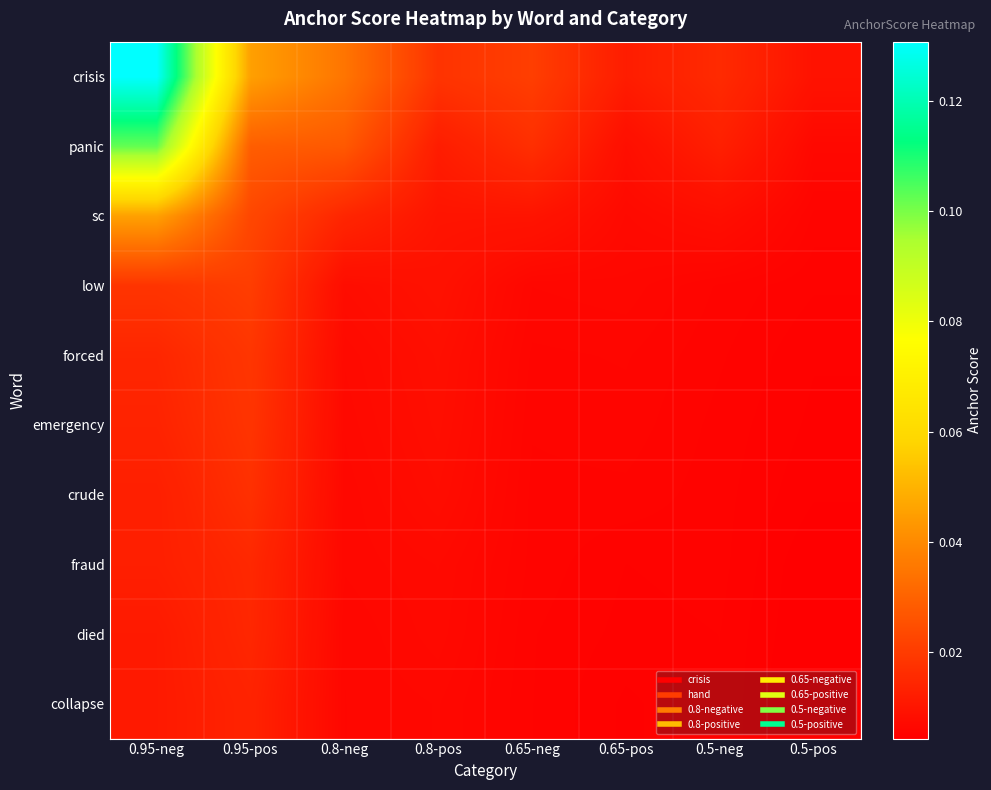

Which label corresponds to the largest value in the chart?

0.95-neg